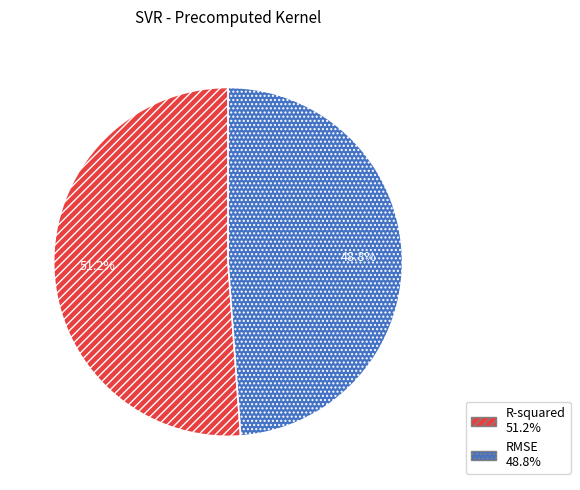

To the nearest percent, what is the combined percentage of R-squared and RMSE?

100%